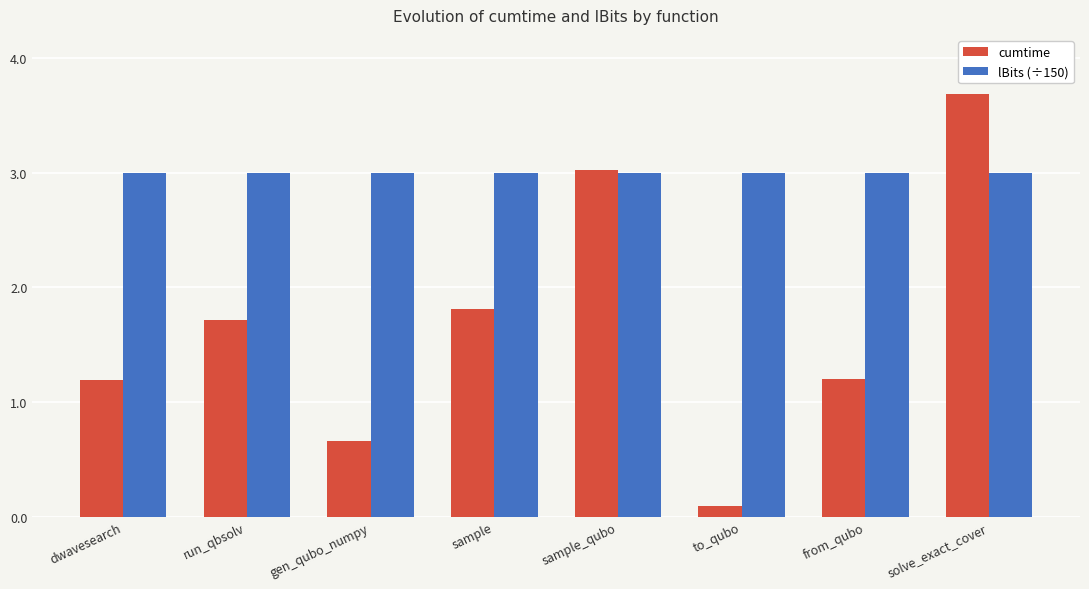

Which series has the largest range (max minus min)?

cumtime